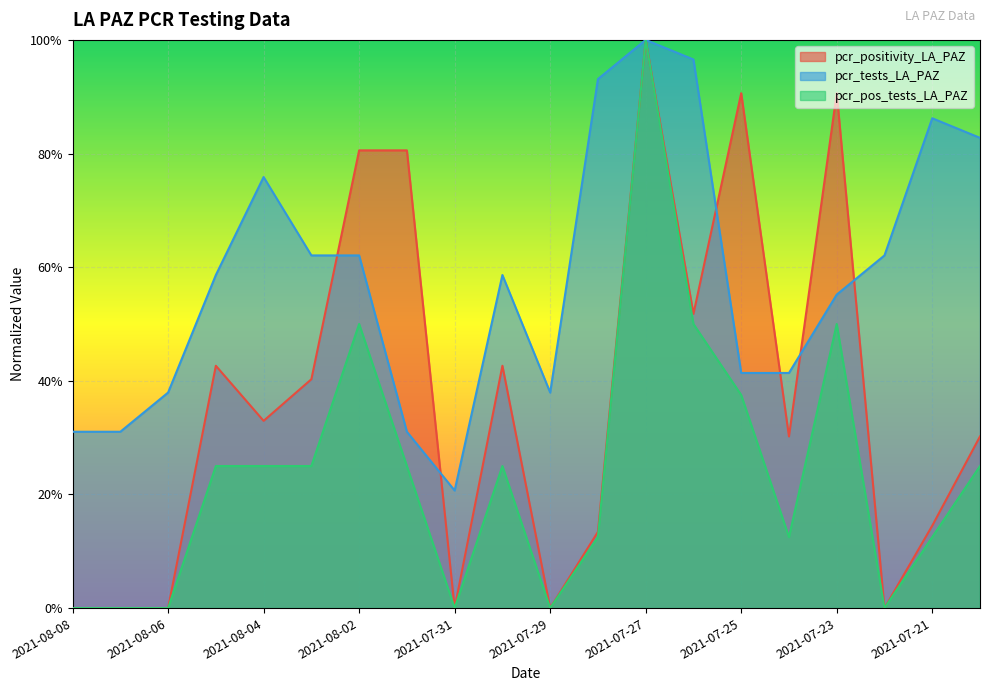

True or false: pcr_pos_tests_LA_PAZ and pcr_positivity_LA_PAZ intersect in this chart.

False